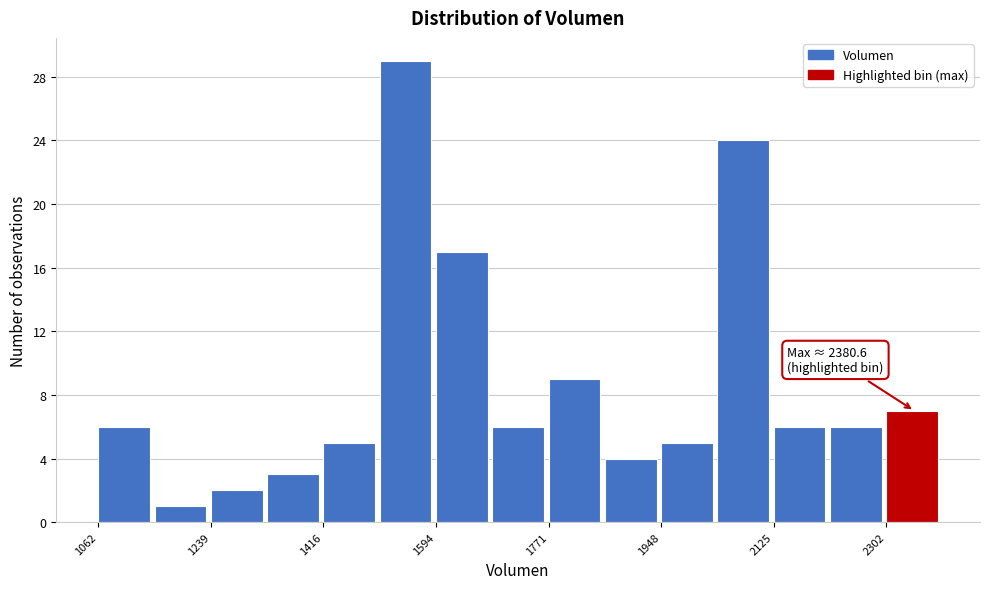

Which range on the x-axis has the tallest bar?

1500 to 1600